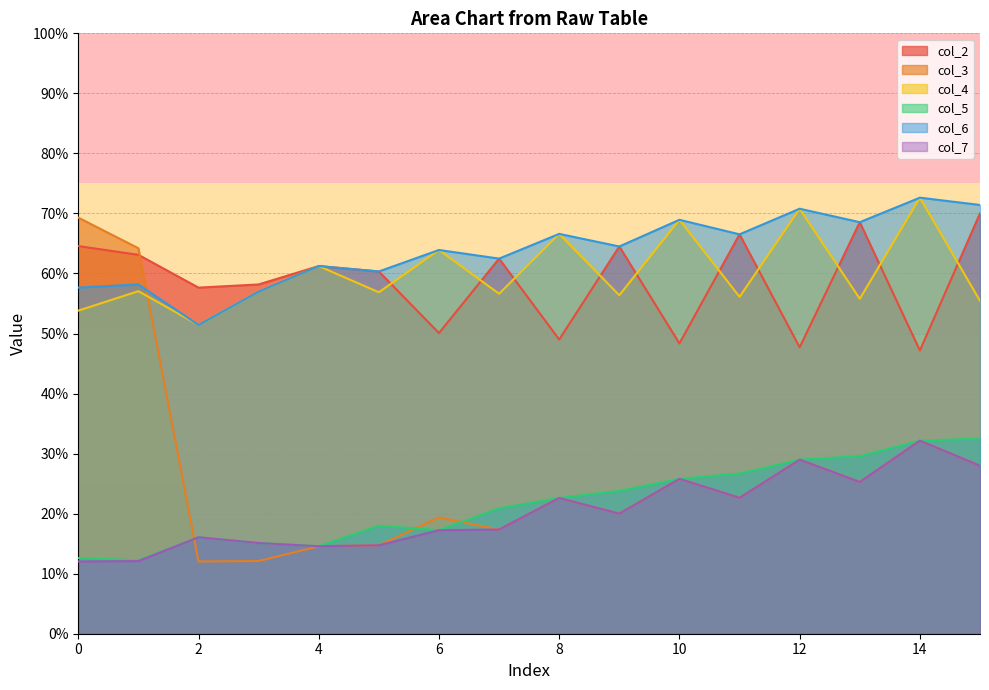

Rank the categories by col_2 value from highest to lowest.

15, 13, 11, 0, 9, 1, 7, 4, 5, 3, 2, 6, 8, 10, 12, 14